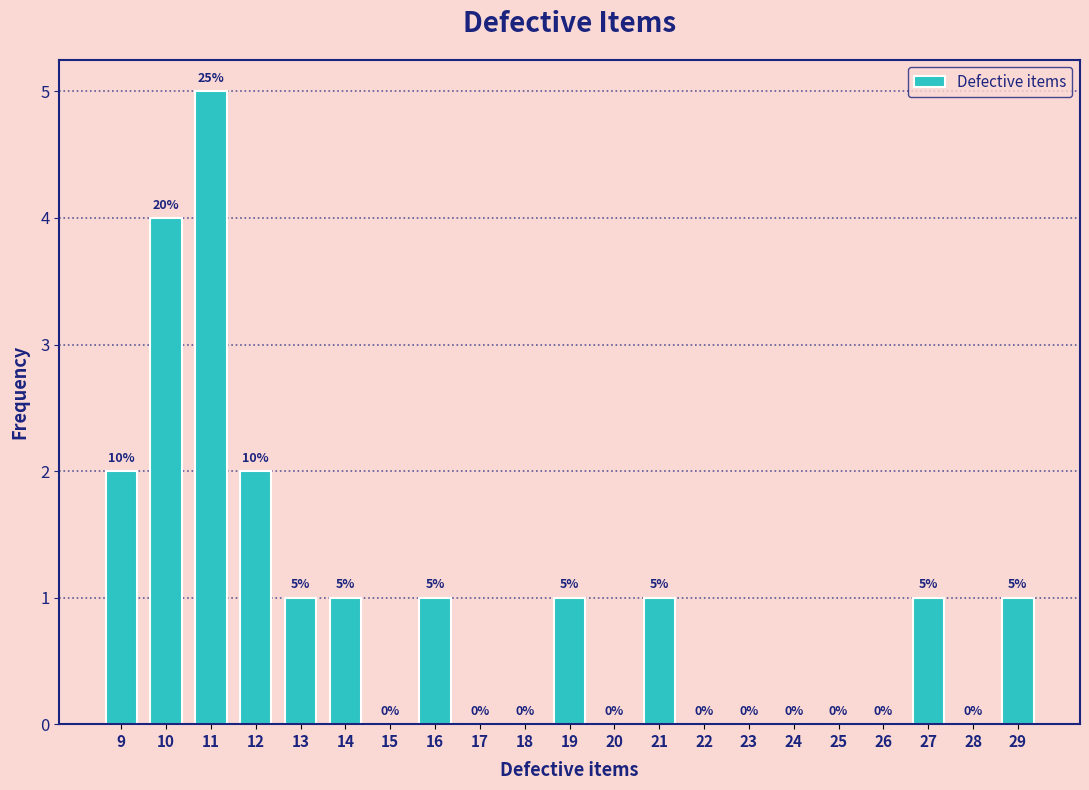

Over which range of the x-axis is the bar tallest?

10.5 to 11.5